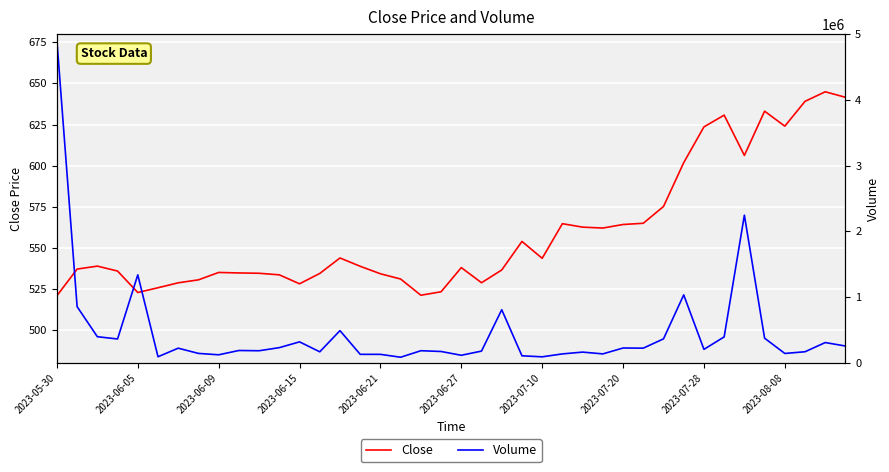

The value of Close at 2023-06-05 is 522.8. True or false?

True